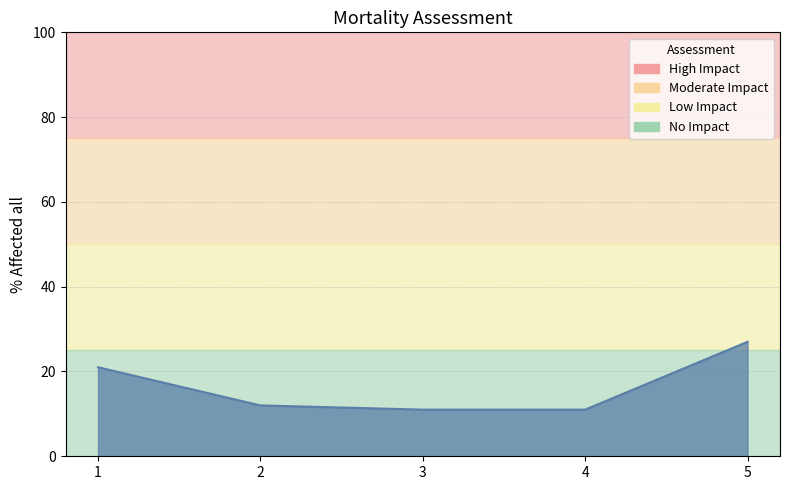

Where does the data first go above 12?

1